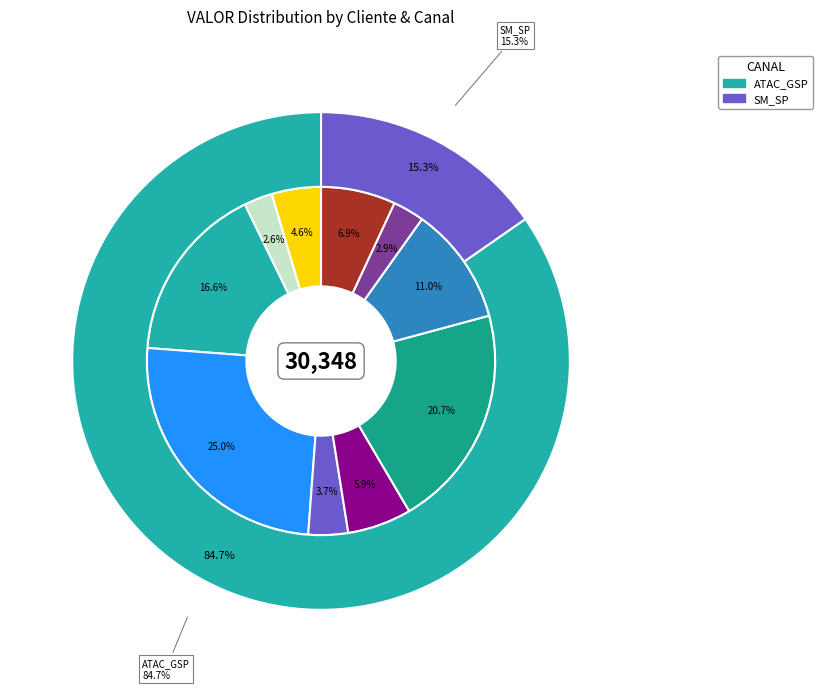

To the nearest percent, what percentage of the pie is COMERCIAL DE PROD ALIMENTICIOS (1)?

17%